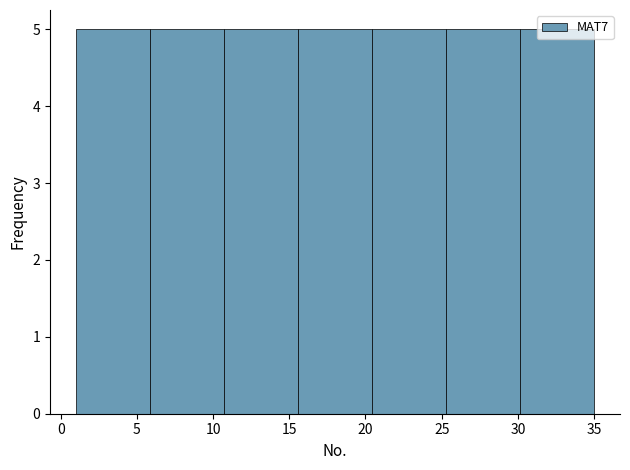

Reading left to right, transcribe this chart: for each bar, give the range it covers on the x-axis and its height. Neither the bar edges nor the heights are printed on the chart, so give them approximately, as read against the axes.

1.0 to 6.0: 5
6.0 to 10.5: 5
10.5 to 15.5: 5
15.5 to 20.5: 5
20.5 to 25.5: 5
25.5 to 30.0: 5
30.0 to 35.0: 5